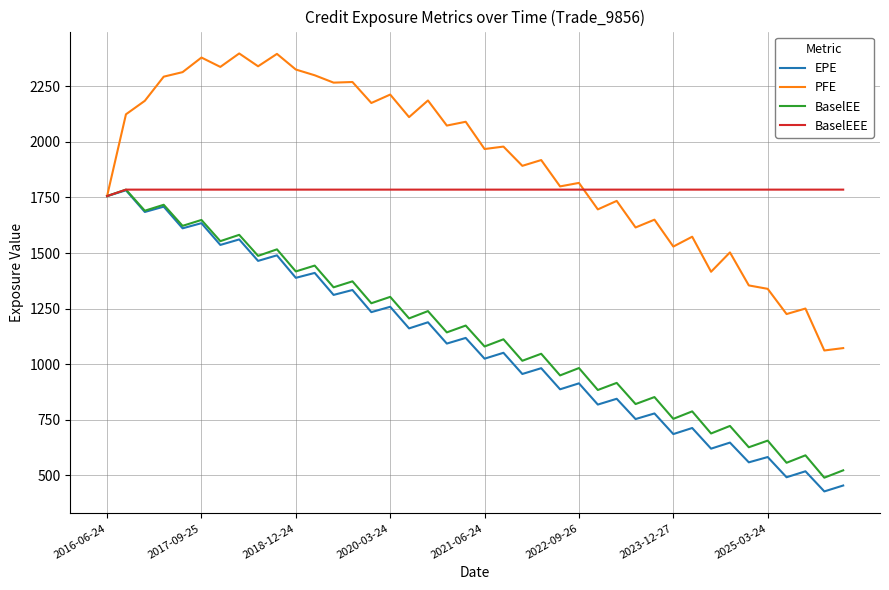

Which series has the largest total across all categories?

PFE